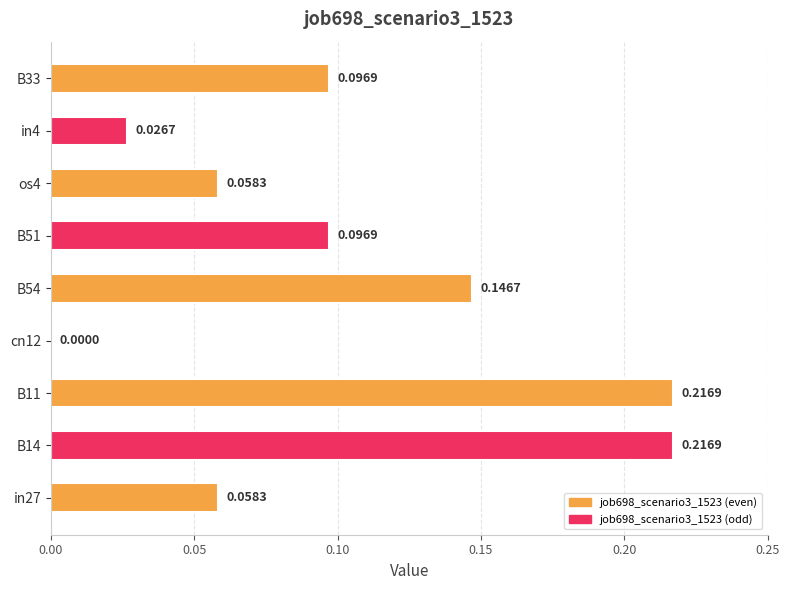

What is the sum of all values?

0.9